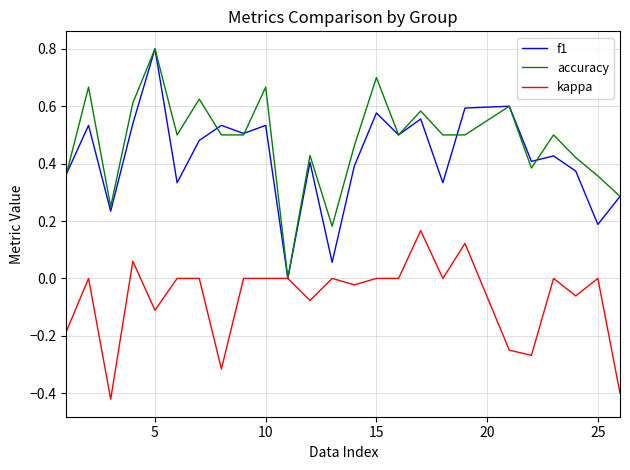

What is the maximum value shown in the chart?

0.8